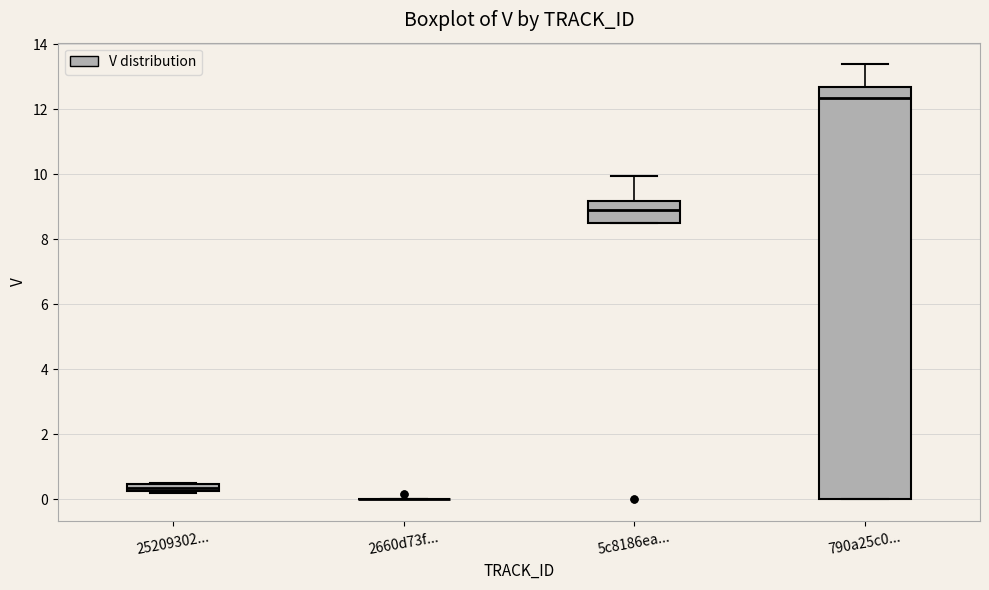

Which box is the tallest, from its lower edge to its upper edge?

790a25c0...